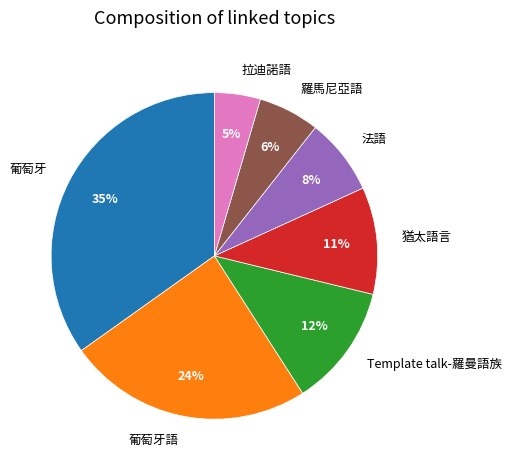

What percentage is the 葡萄牙 slice, to the nearest percent?

35%